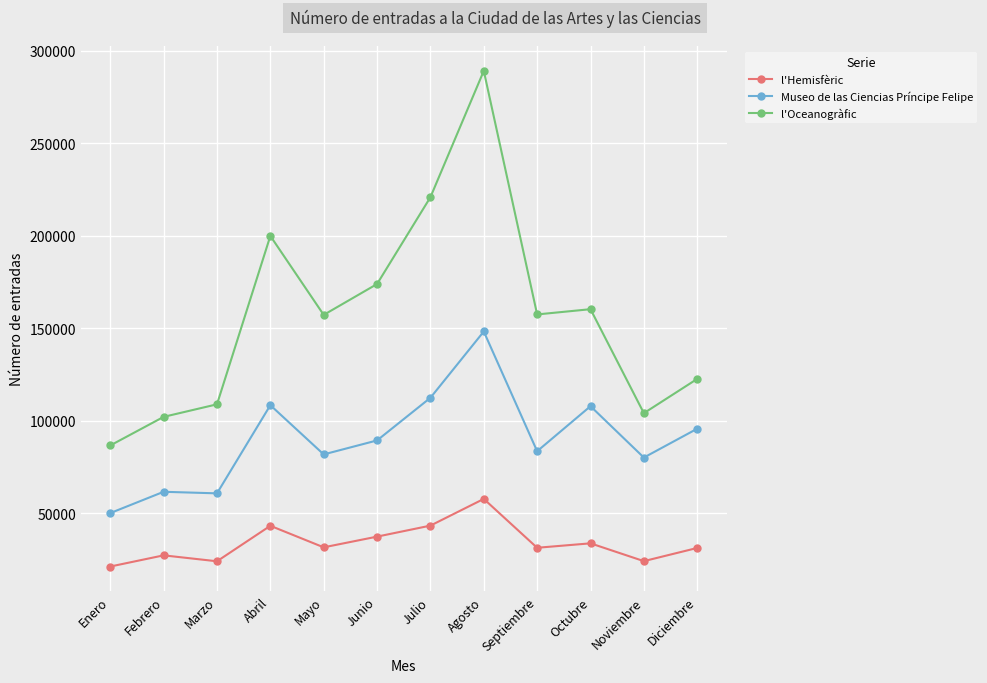

What is the total value across all series at Marzo?

193619